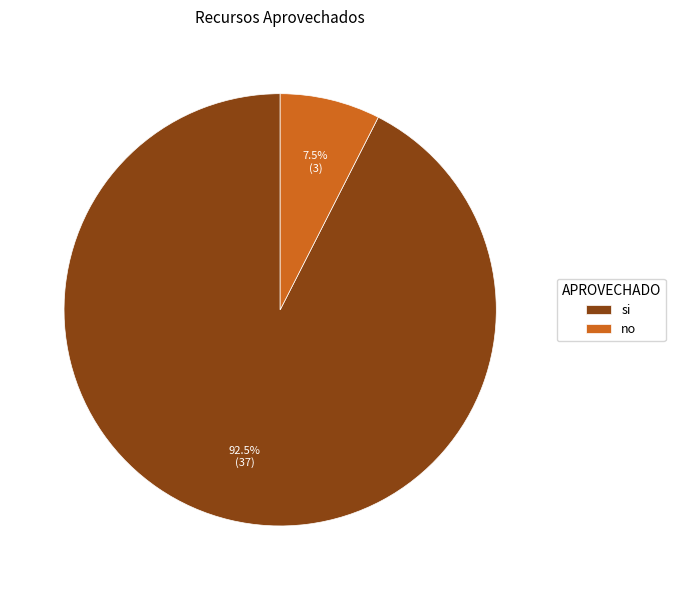

What is the smallest slice in the pie chart?

no